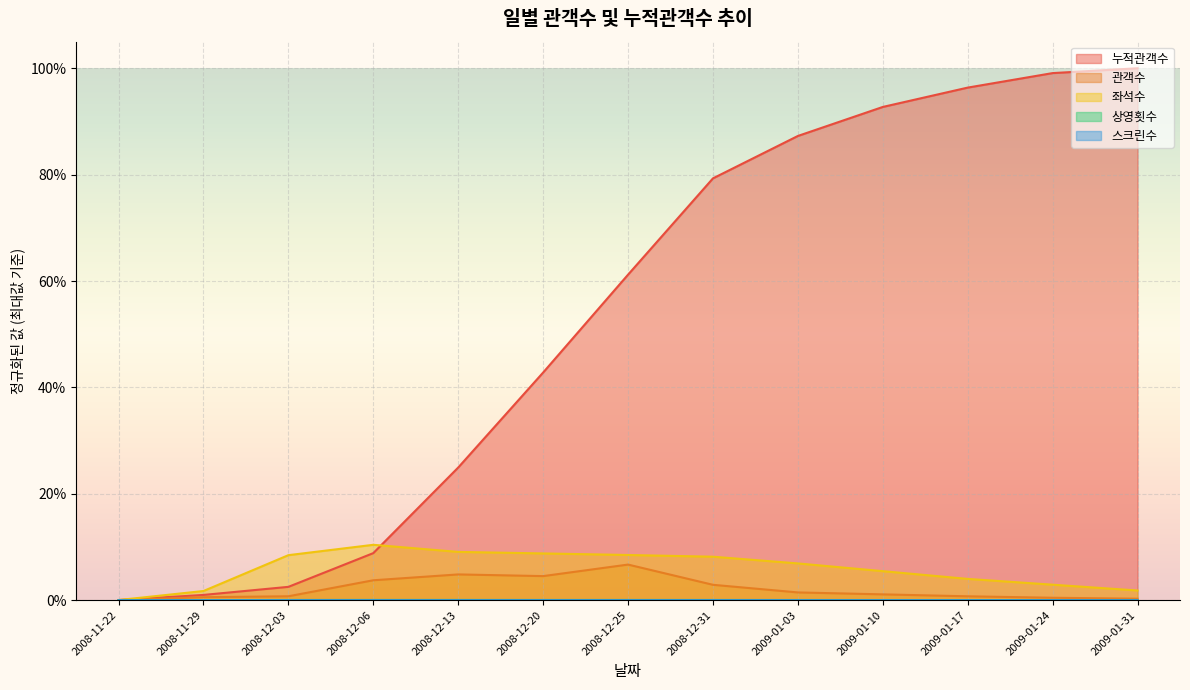

Which series has the largest range (max minus min)?

누적관객수